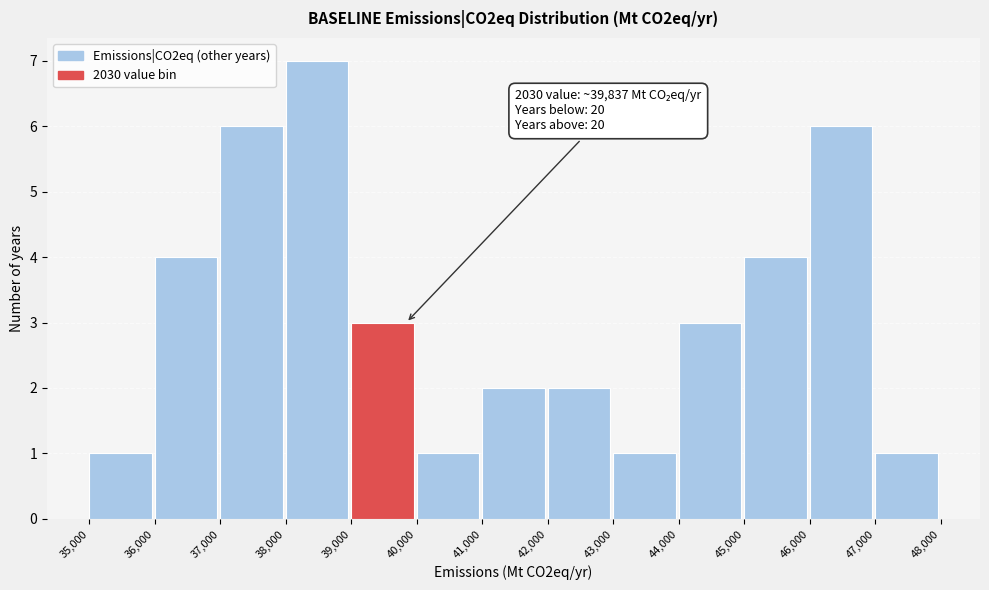

Over which range of the x-axis is the bar tallest?

38,000 to 39,000